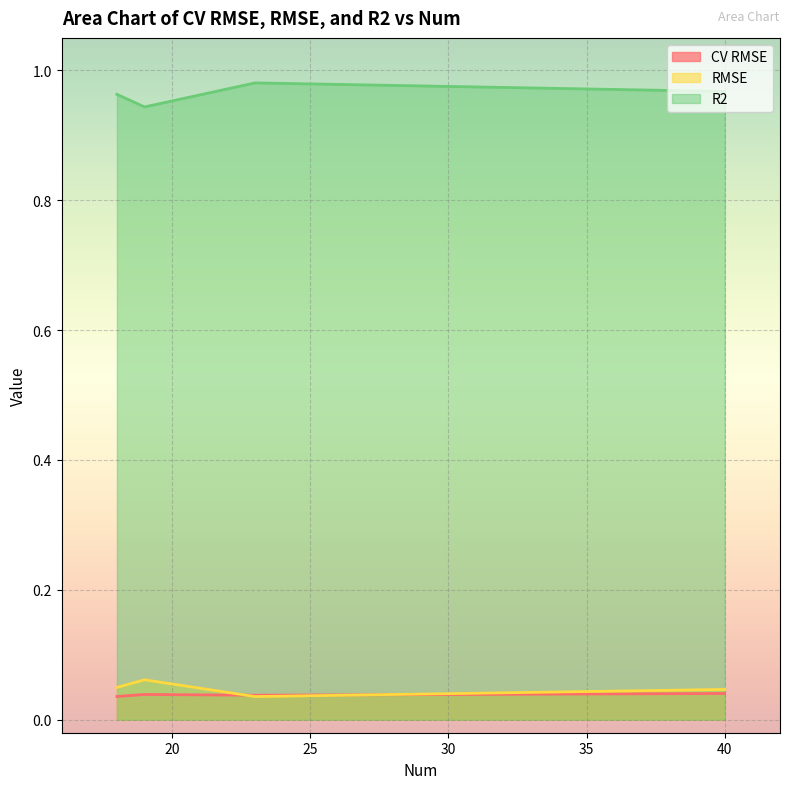

At which category does RMSE reach its first local peak?

19